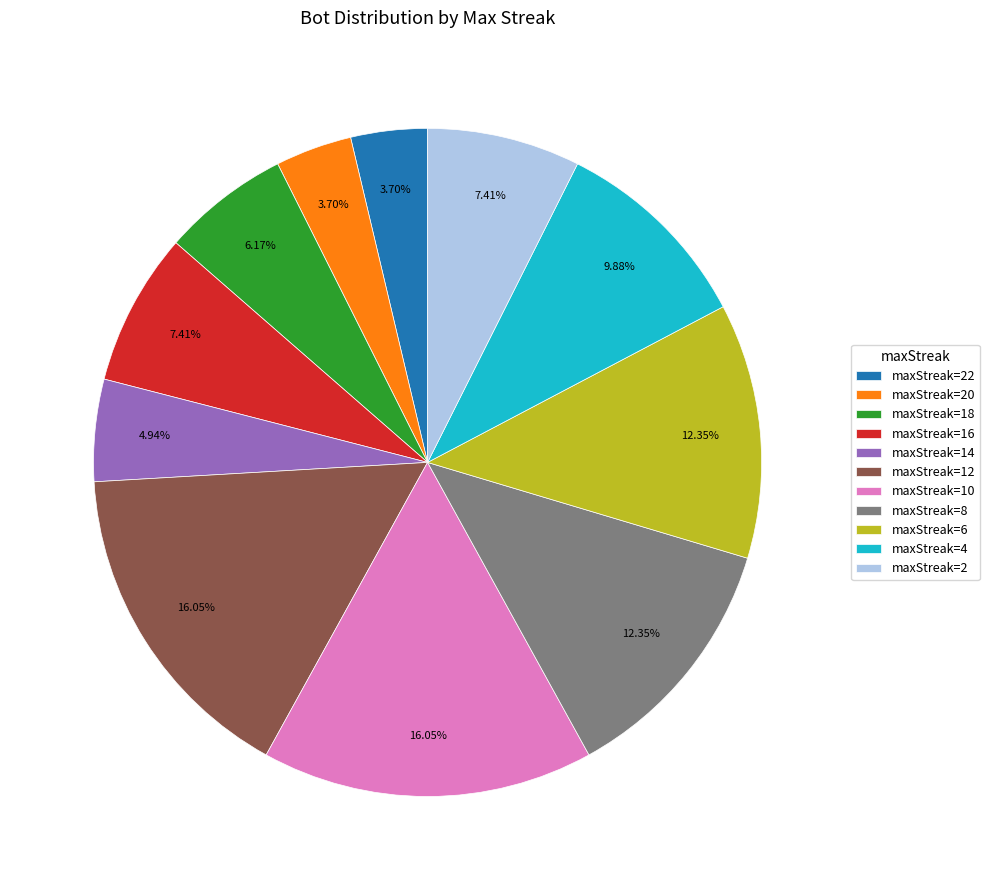

Does any single category account for the majority?

No